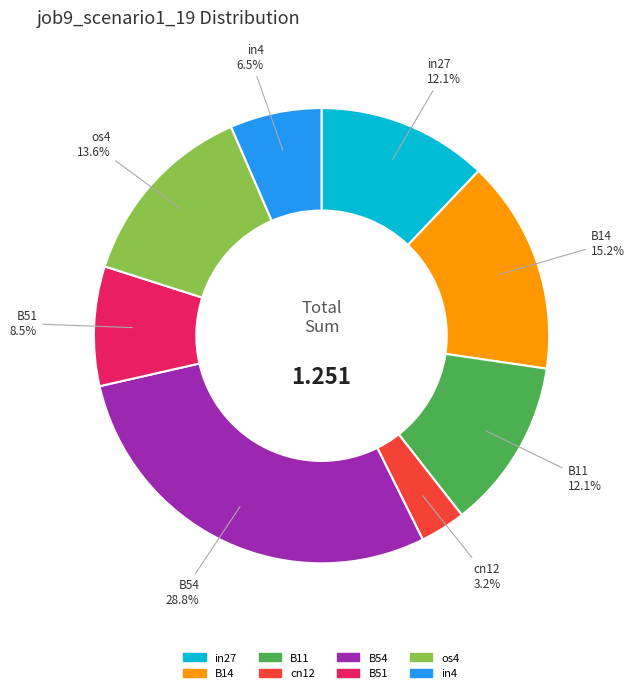

Which slice is the smallest?

cn12